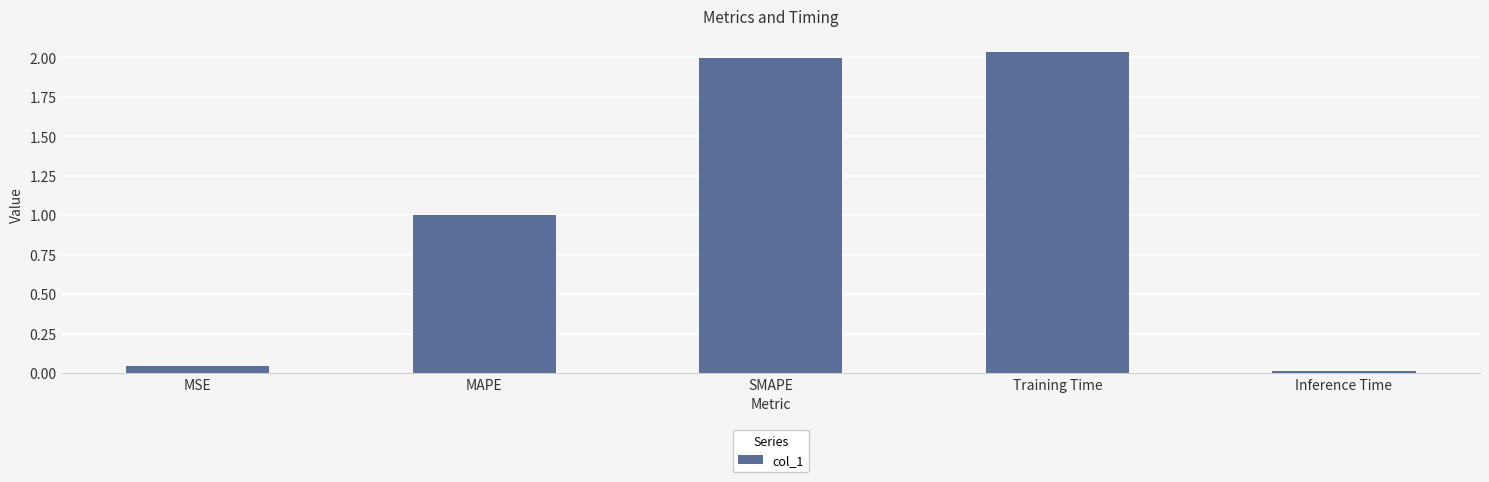

Rank the categories by value from lowest to highest.

Inference Time, MSE, MAPE, SMAPE, Training Time